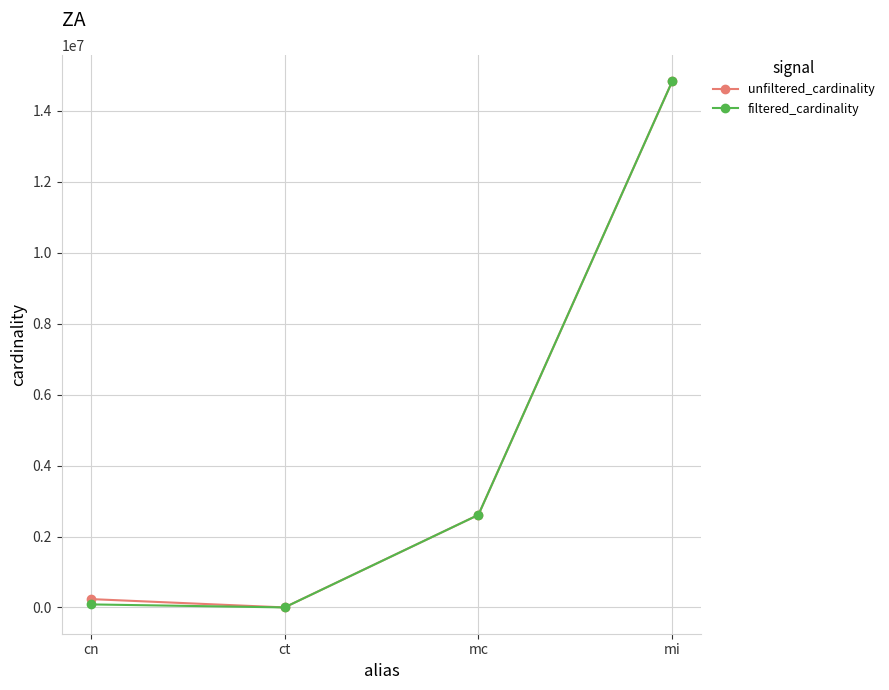

Reading left to right, transcribe all the data shown in this chart.

unfiltered_cardinality: 234997	4	2609129	14835720
filtered_cardinality: 84843	1	2609129	14835720